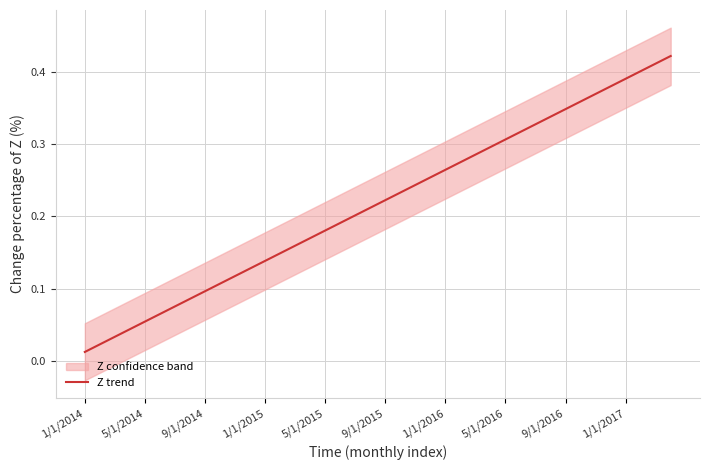

At which label is the value closest to 0?

1/1/2014